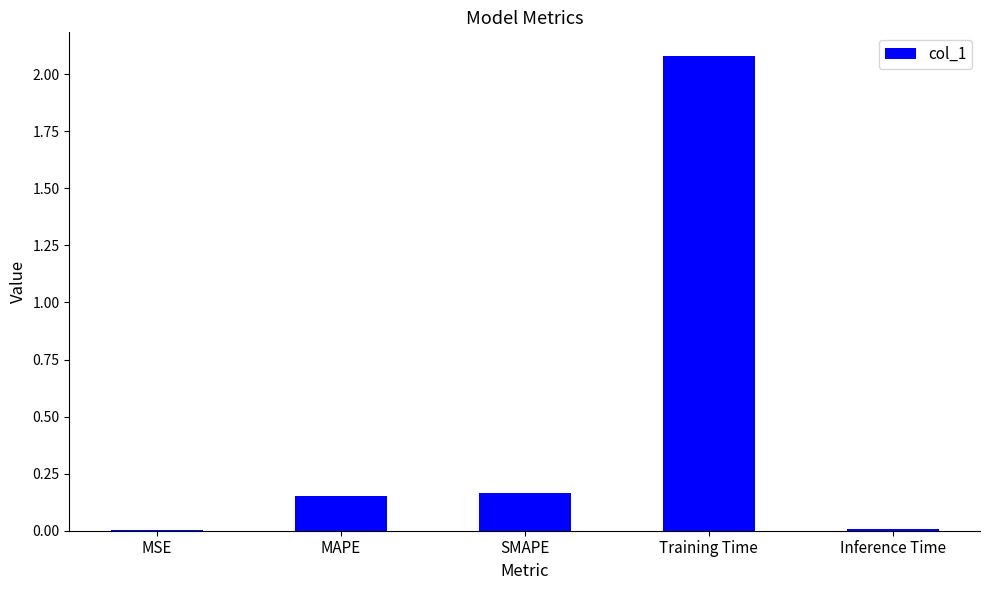

Is it true that the value at Training Time is 3.6?

False